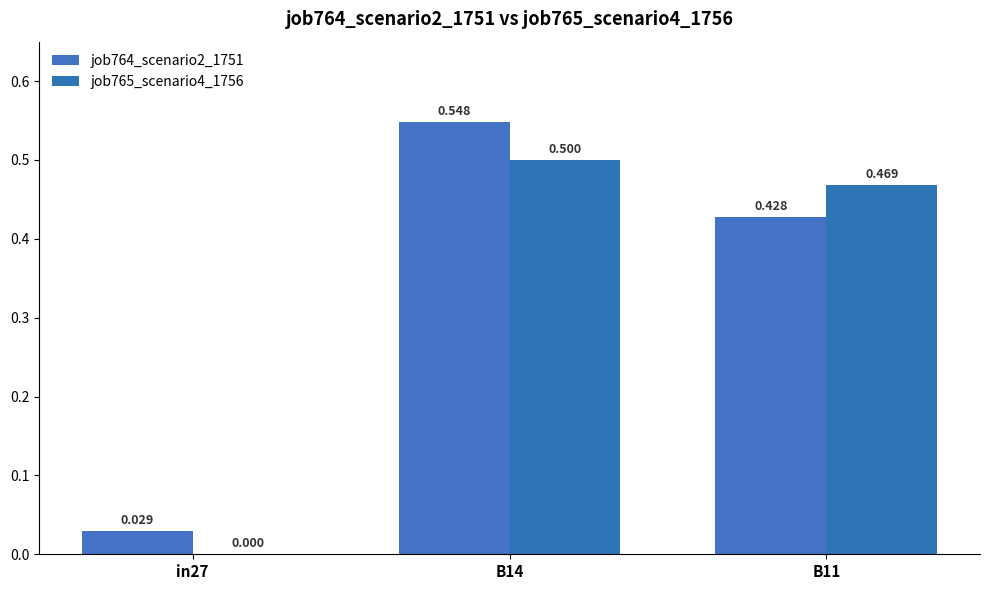

At which label does job764_scenario2_1751 reach its peak?

B14